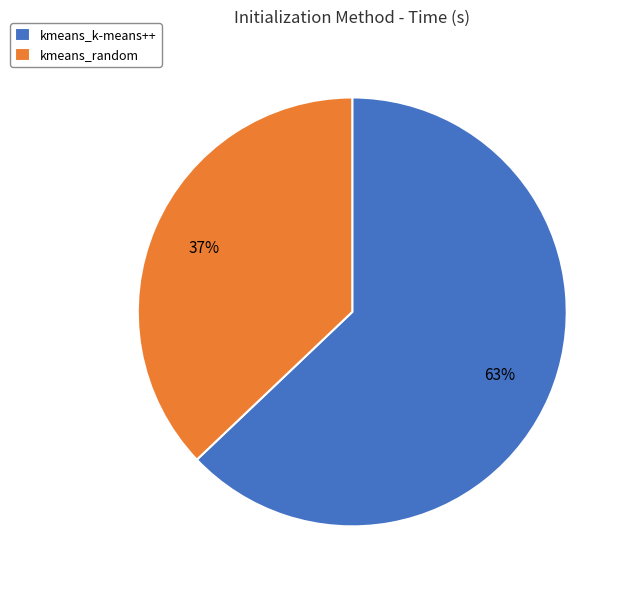

To the nearest percent, what percentage of the pie is kmeans_random?

37%